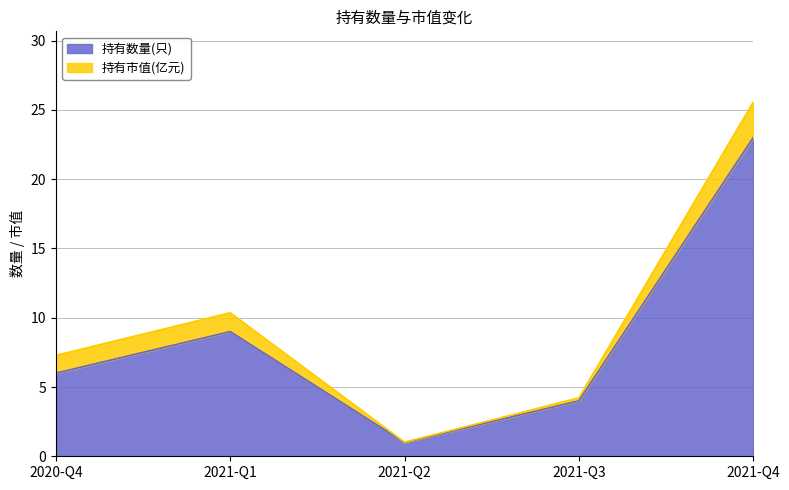

Reading left to right, extract all data points from this chart.

6	9	1	4	23